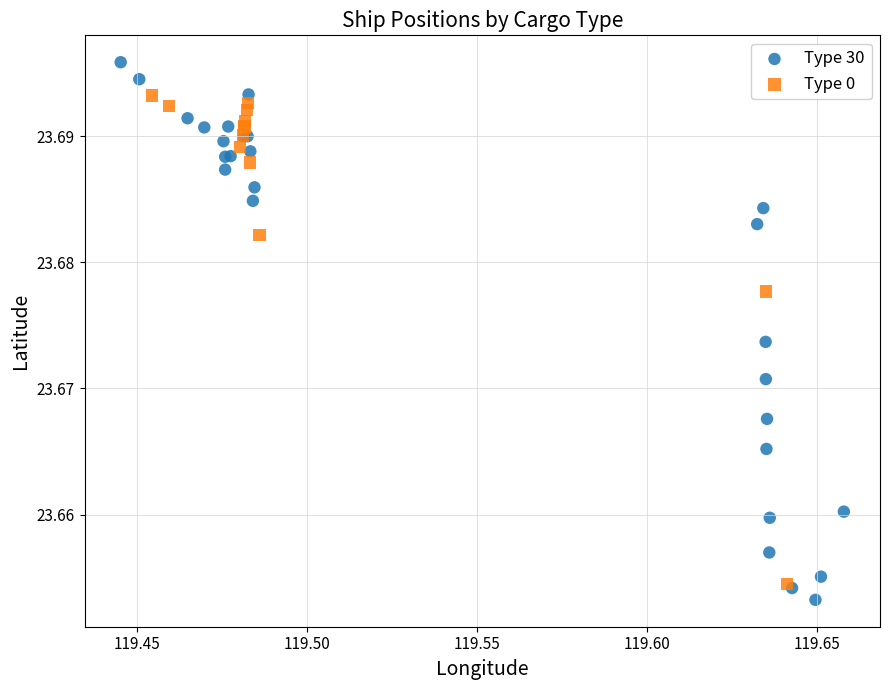

Which series has the largest Y range (max minus min)?

Type 30